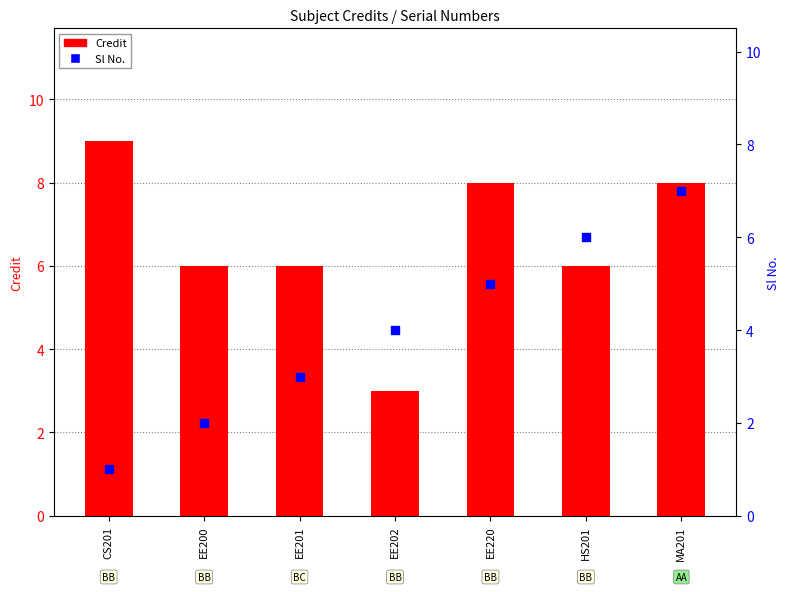

Which series reaches the minimum Y coordinate?

Sl No.